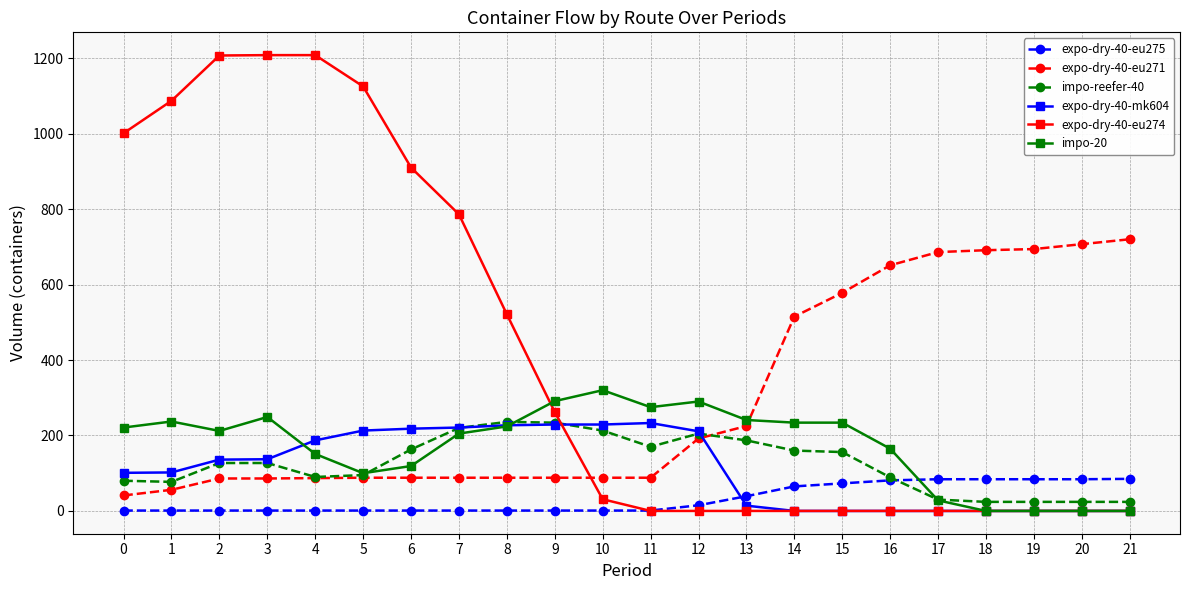

What is the difference between the maximum and second lowest values in the expo-dry-40-mk604 series?

233